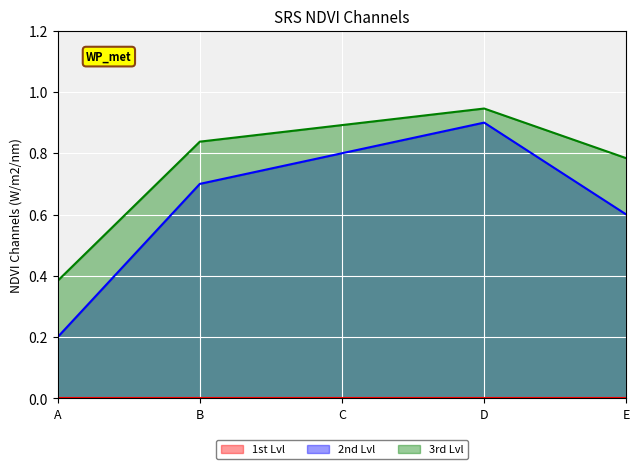

True or false: 2nd Lvl has more than 2 interior local peaks.

False